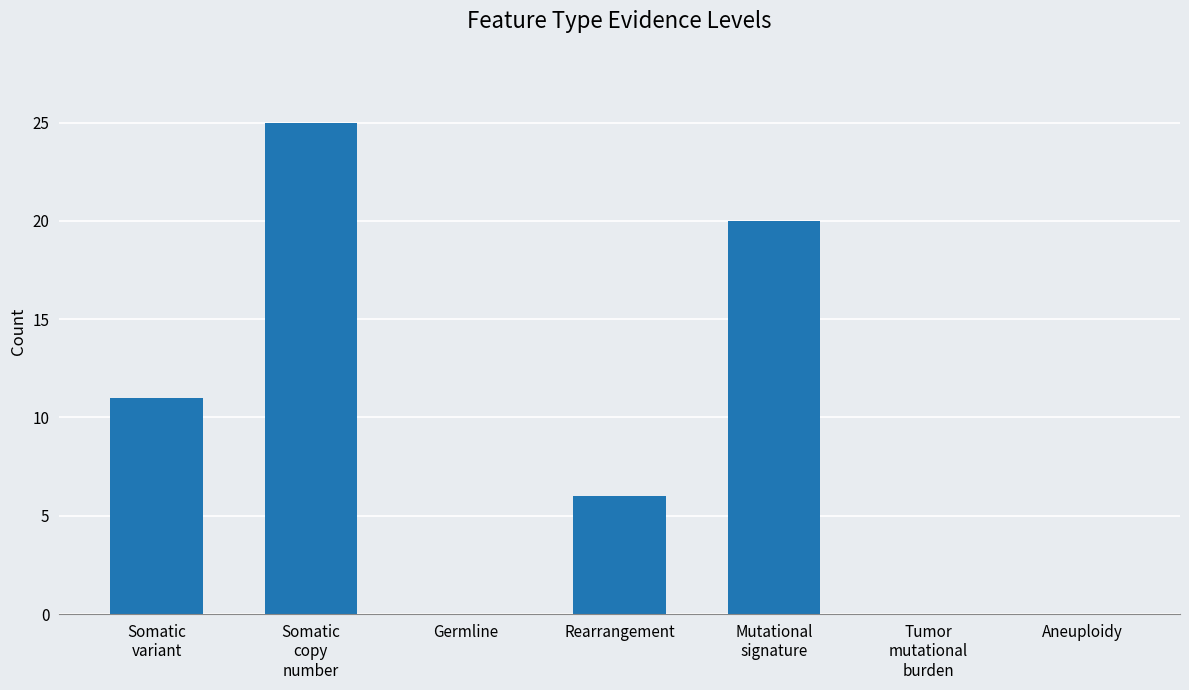

The value at Aneuploidy is 11. True or false?

False